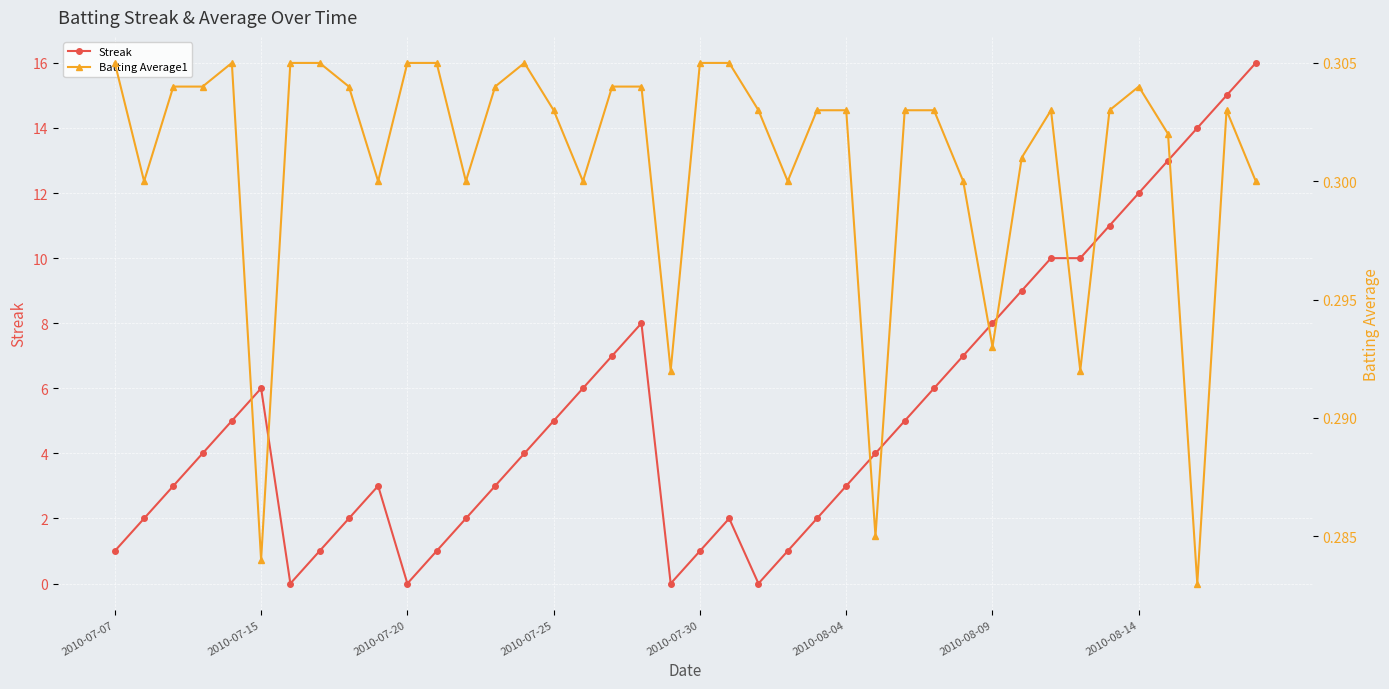

True or false: Streak and Batting Average1 cross at least once.

True